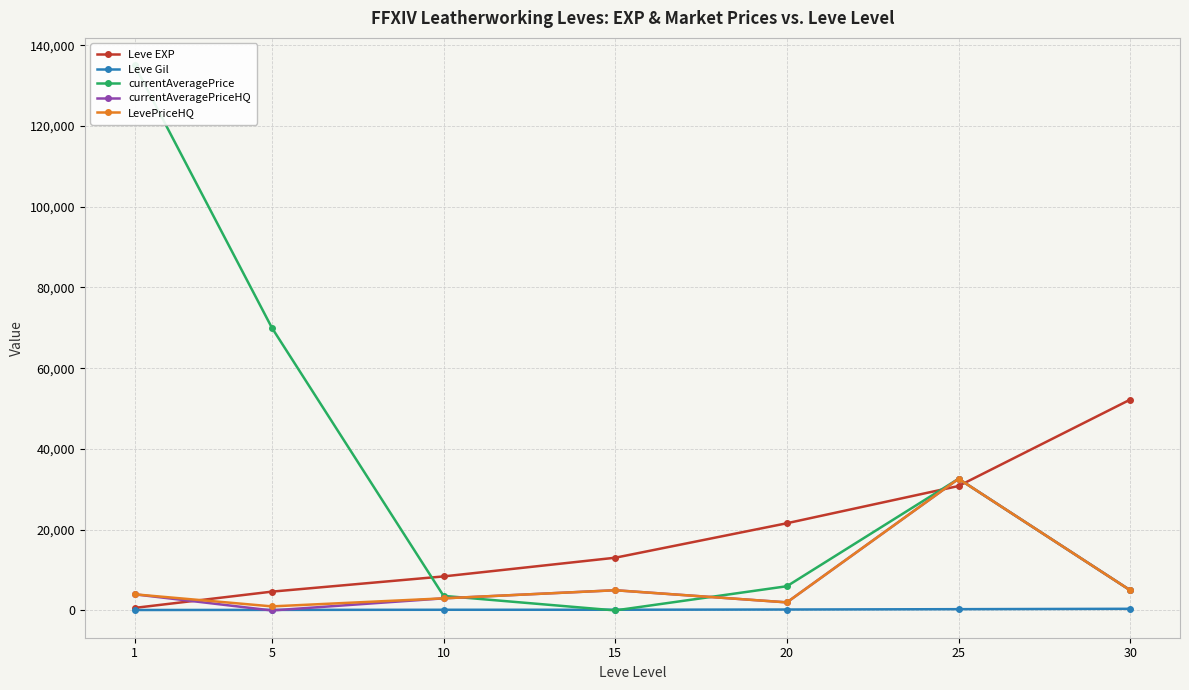

What is the difference between the maximum and minimum values in the Leve EXP series?

51590.0